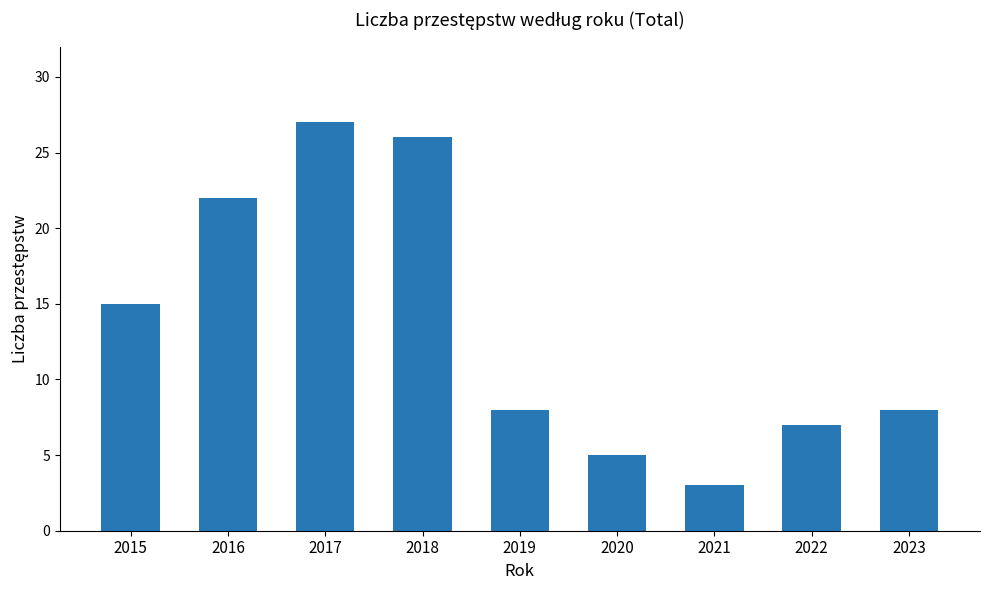

What is the sum of all values?

121